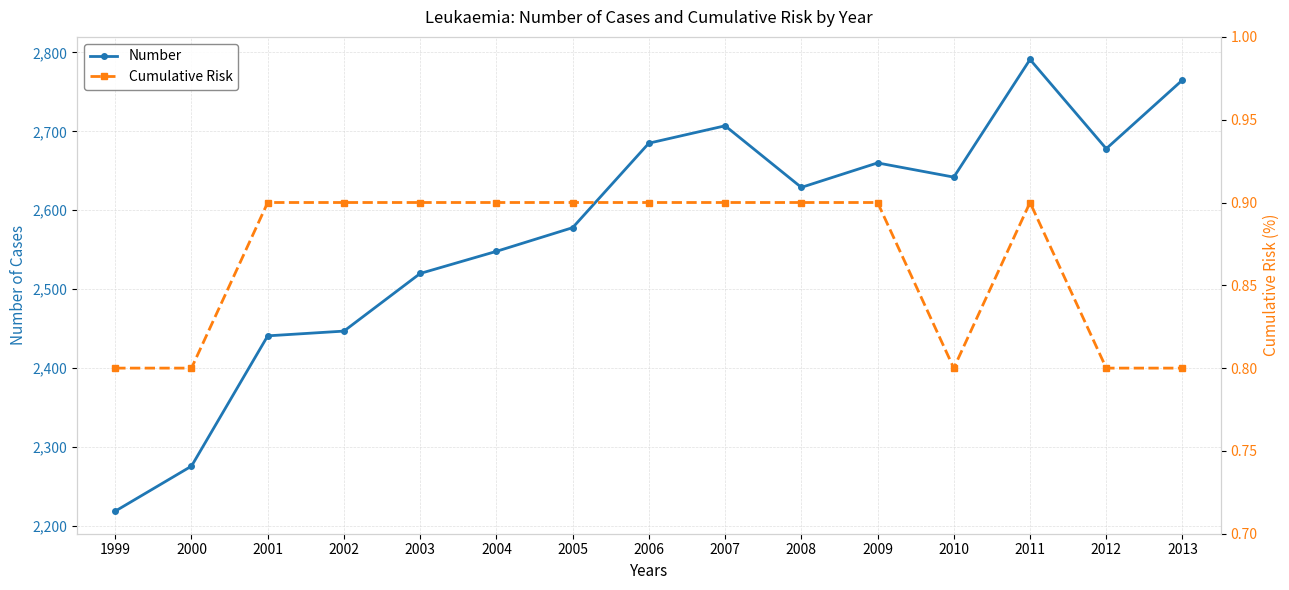

Between 2010 and 2005, which is larger?

2010